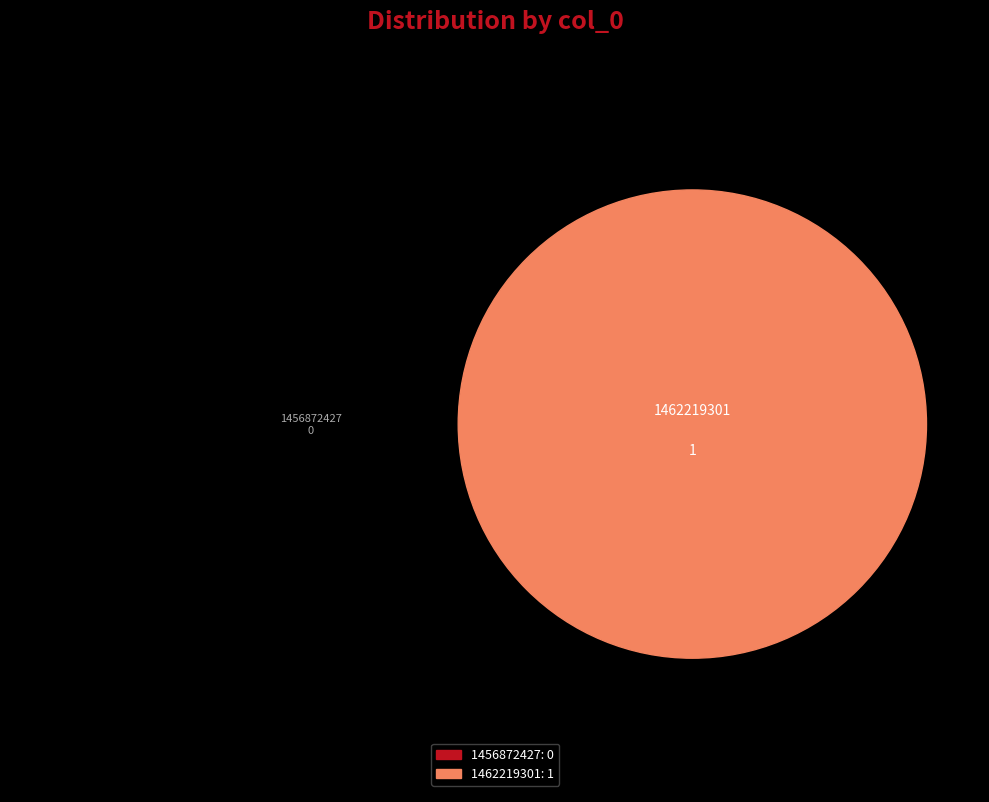

To the nearest percent, what is the difference between the 1462219301 and 1456872427 slice percentages?

100%